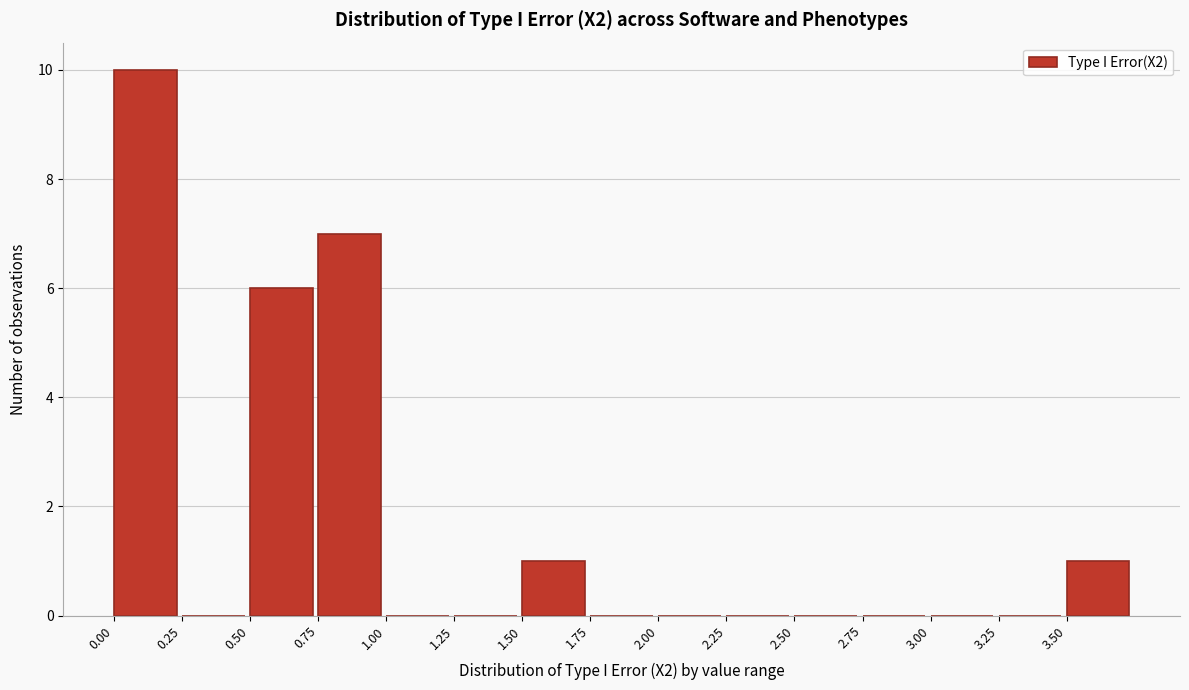

Reading left to right, transcribe this chart: for each bar, give the range it covers on the x-axis and its height. The values are not printed on the chart, so give them approximately, as read against the axis.

0.00 to 0.25: 10
0.25 to 0.50: 0
0.50 to 0.75: 6
0.75 to 1.00: 7
1.00 to 1.25: 0
1.25 to 1.50: 0
1.50 to 1.75: 1
1.75 to 2.00: 0
2.00 to 2.25: 0
2.25 to 2.50: 0
2.50 to 2.75: 0
2.75 to 3.00: 0
3.00 to 3.25: 0
3.25 to 3.50: 0
3.50 to 3.75: 1